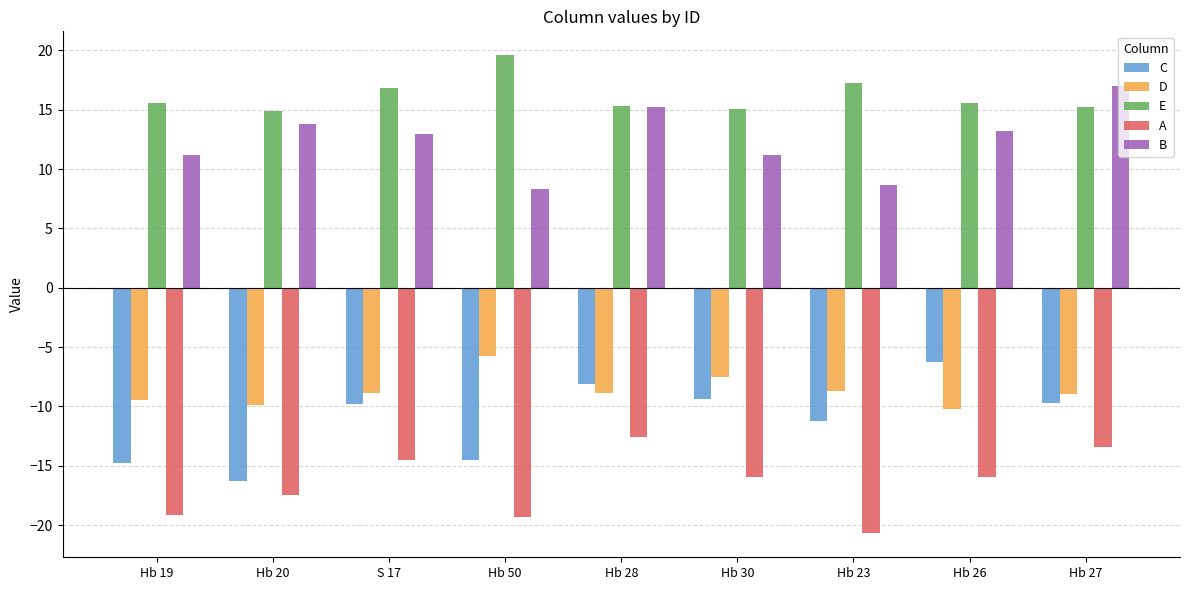

The E series shows 15.2 at Hb 27. True or false?

True